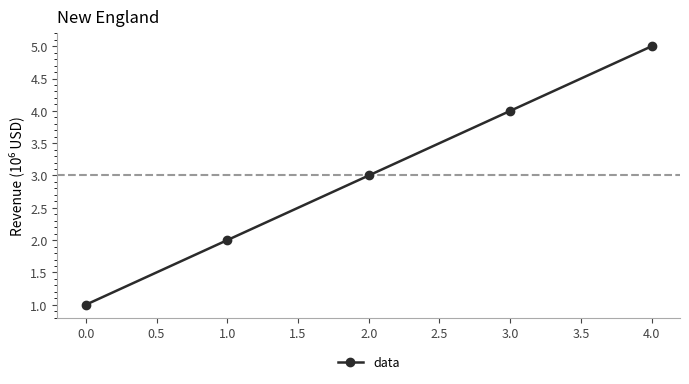

Which has a higher value, 1.0 or 4.0?

4.0